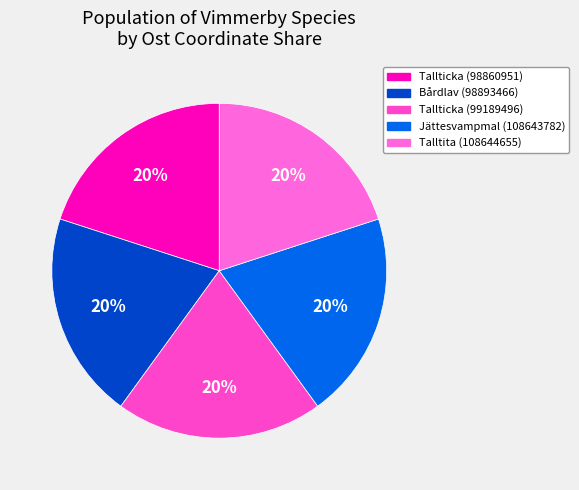

Is there any slice that represents more than half of the pie?

No